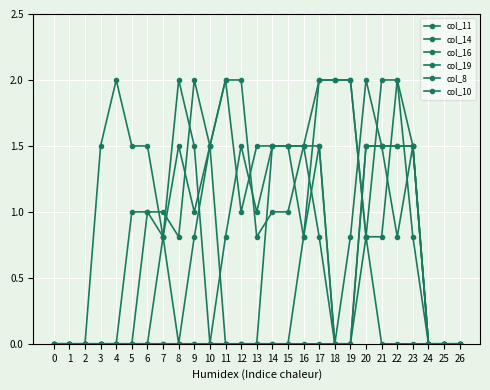

The value of col_14 at 20 is 2.9. True or false?

False